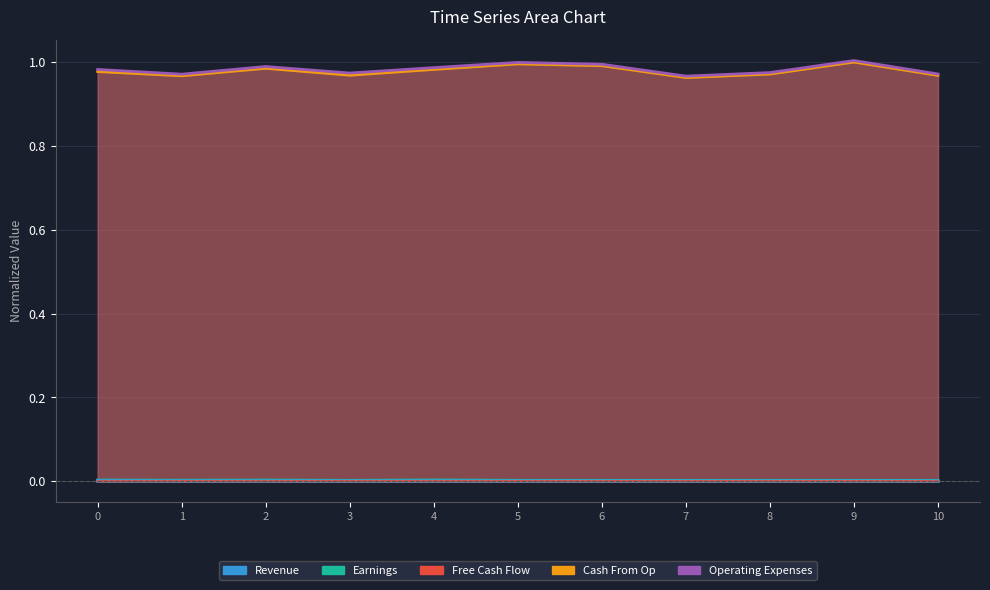

How many lines are shown in the chart?

5